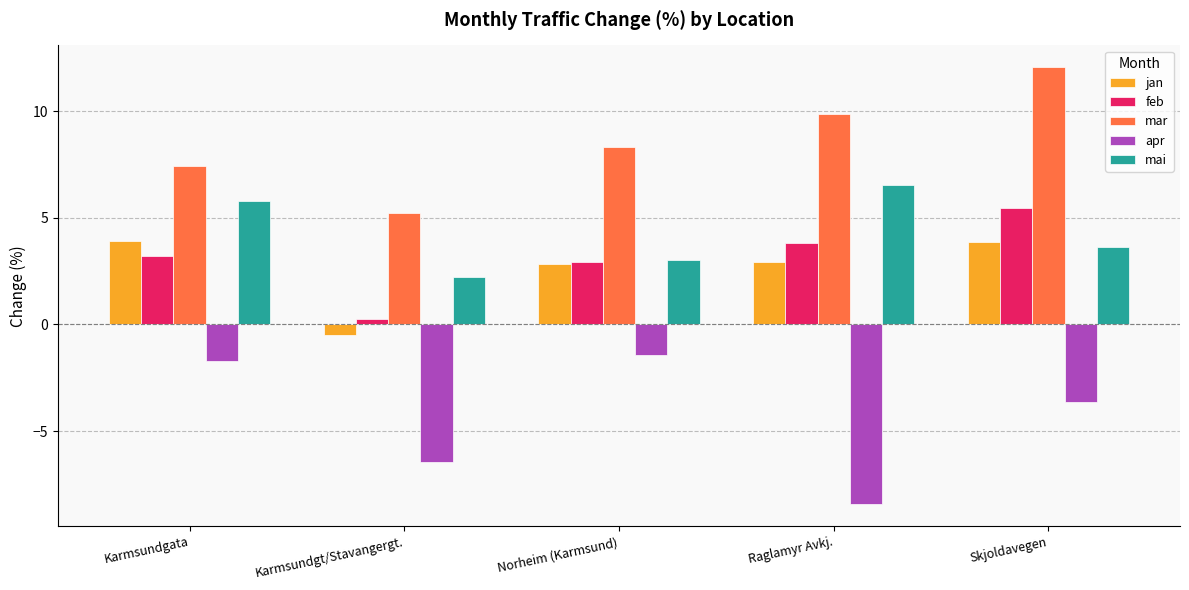

What is the spread (max minus min) of values at Skjoldavegen?

15.7